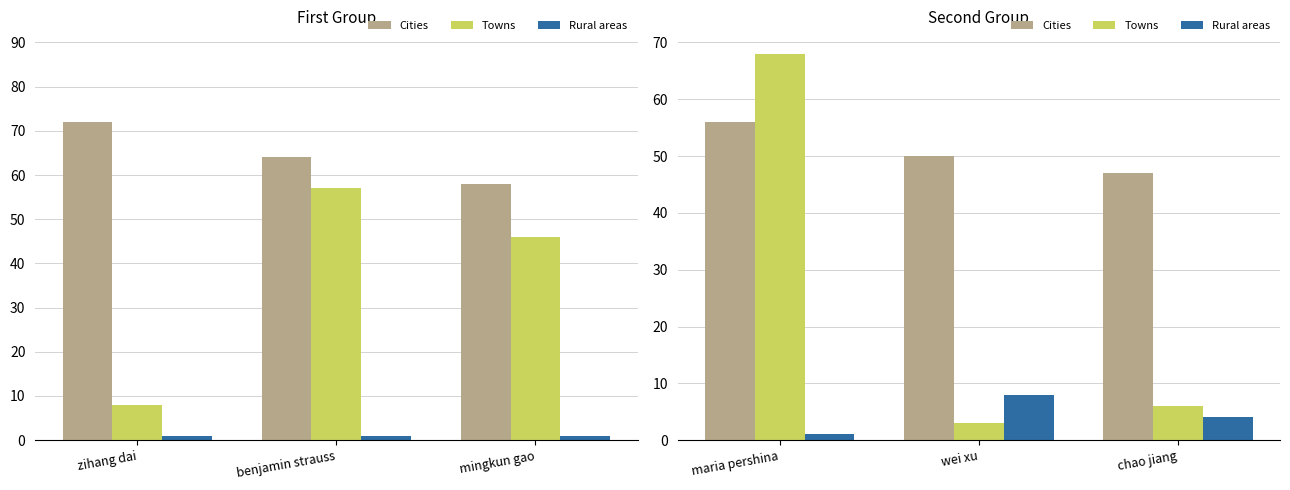

At which label is Towns closest to 35?

chao jiang